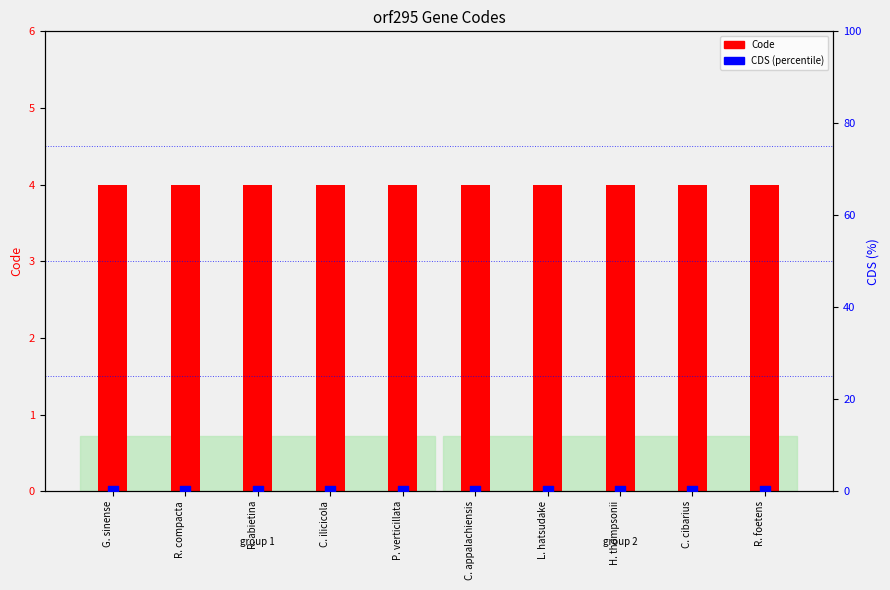

What is the total value across all series at C. ilicicola?

4